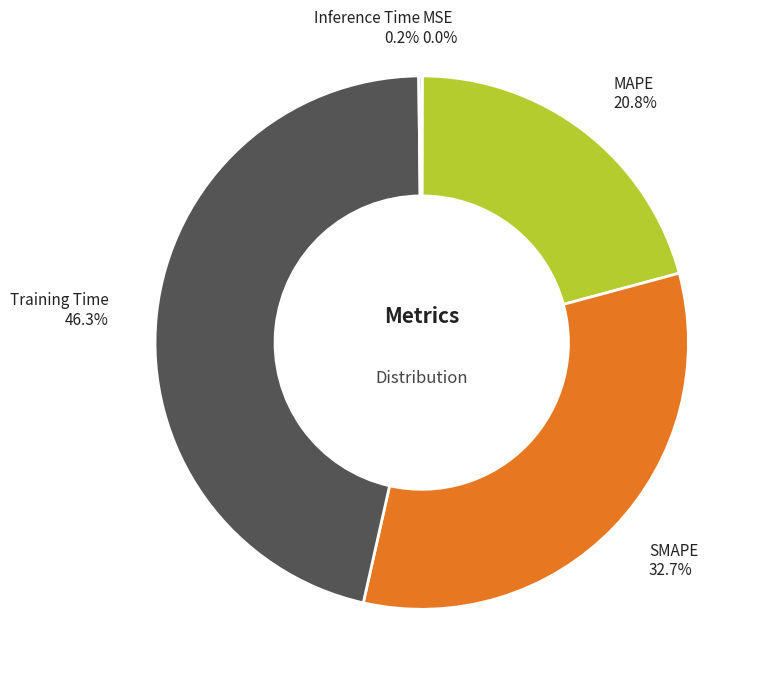

Is there a majority slice in this chart?

No